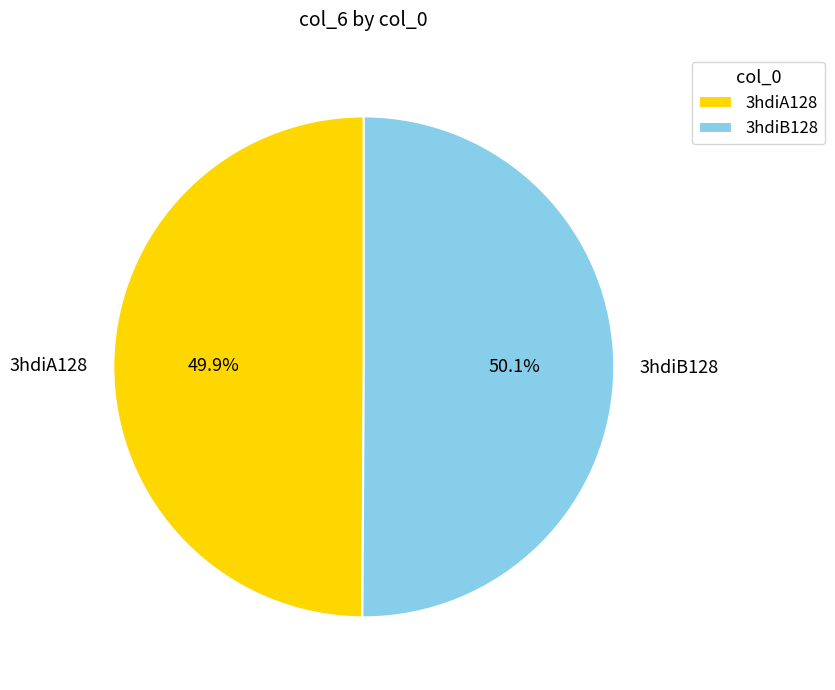

Does any single category account for the majority?

Yes